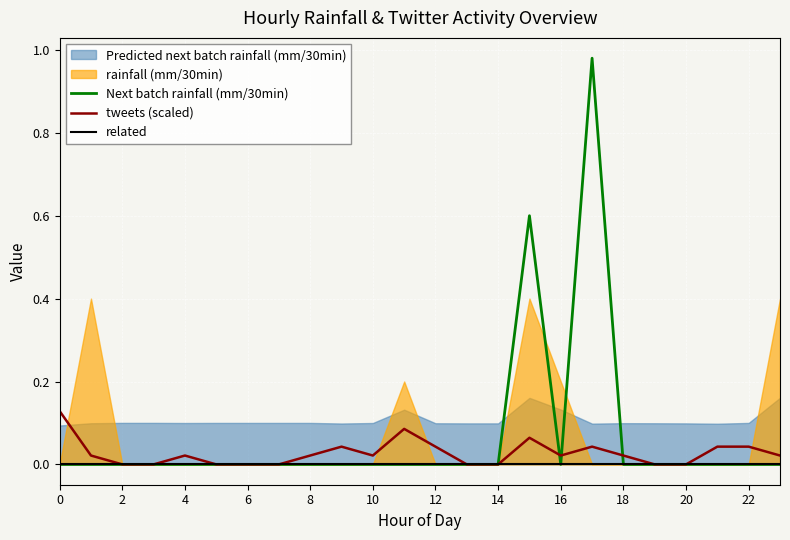

How many positive values does the Next batch rainfall (mm/30min) series have?

2